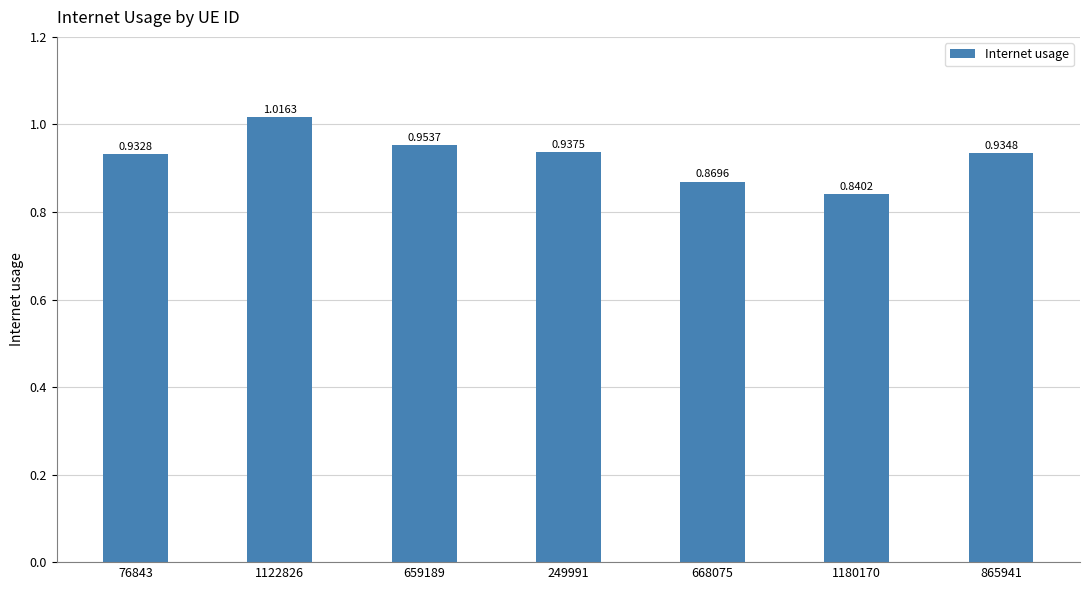

What is the difference between the values at 1122826 and 76843?

0.1